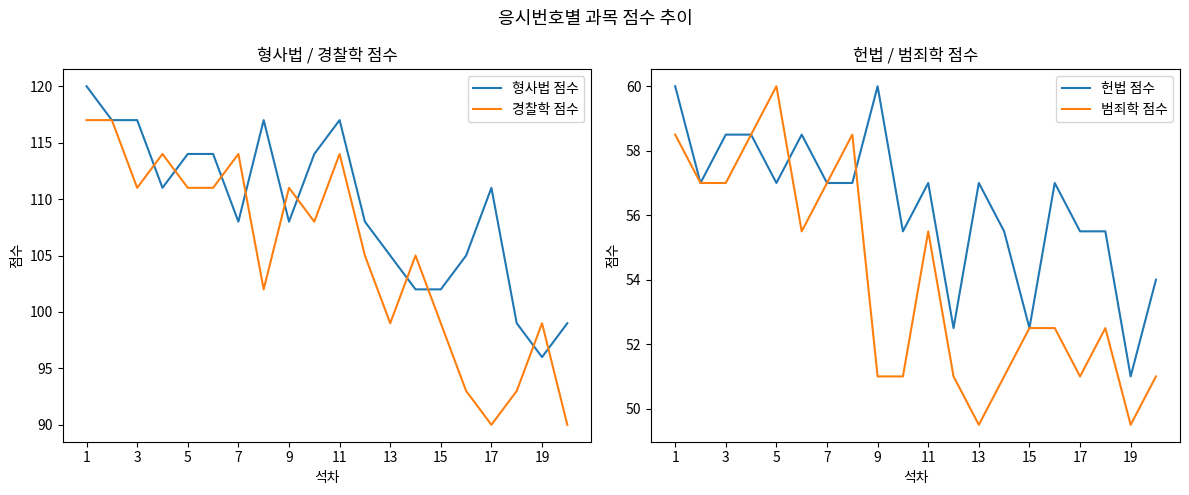

Is it true that 헌법 점수 equals 78.9 at 7?

False